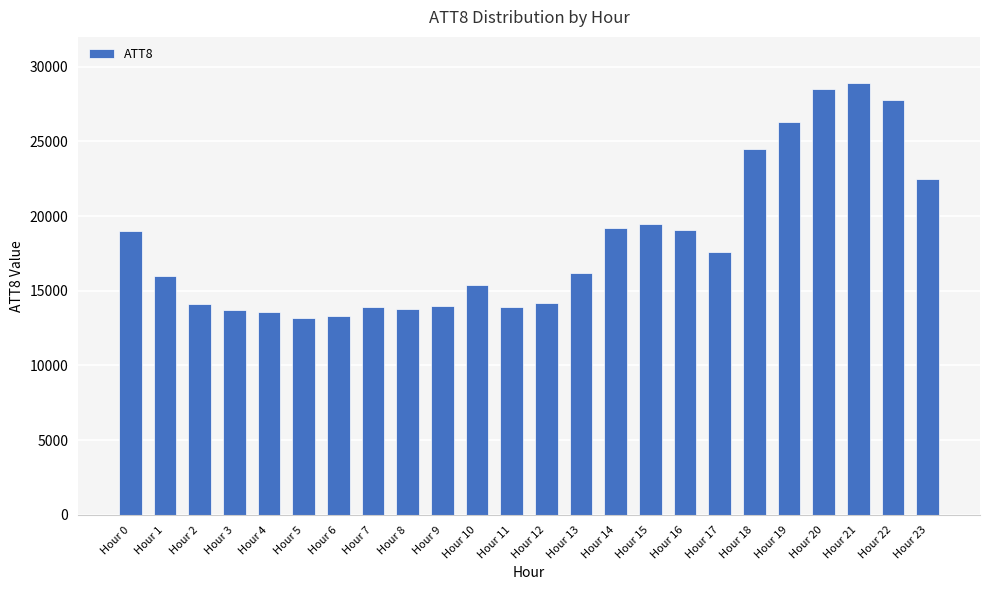

What is the sum of the values at Hour 20 and Hour 7?

42400